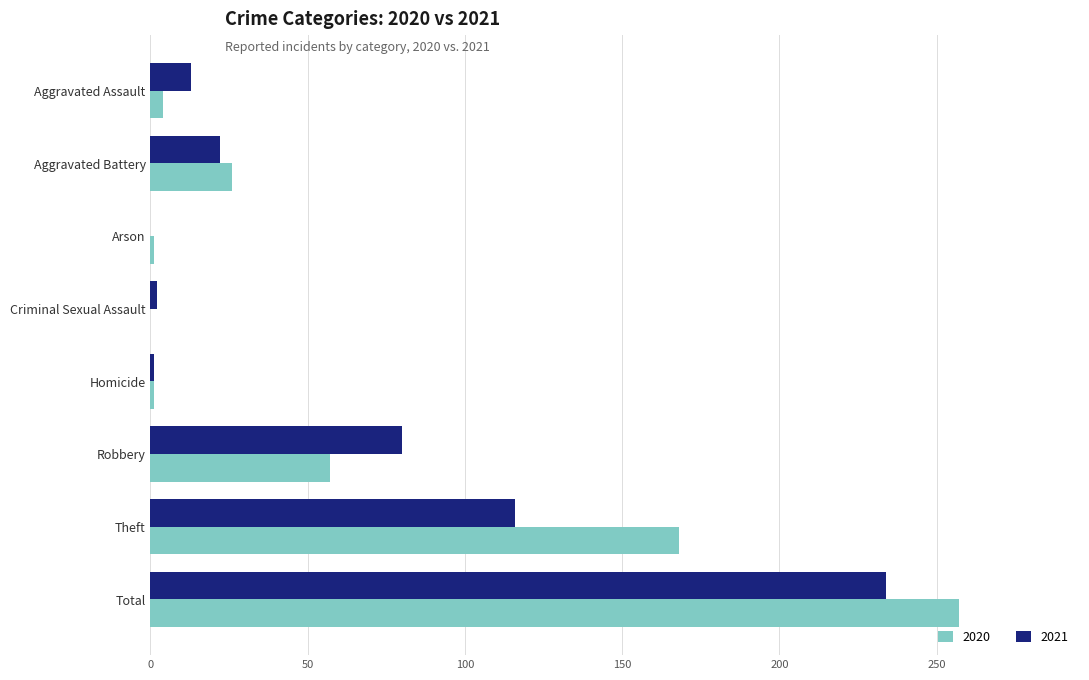

What is the total value across all series at Theft?

284